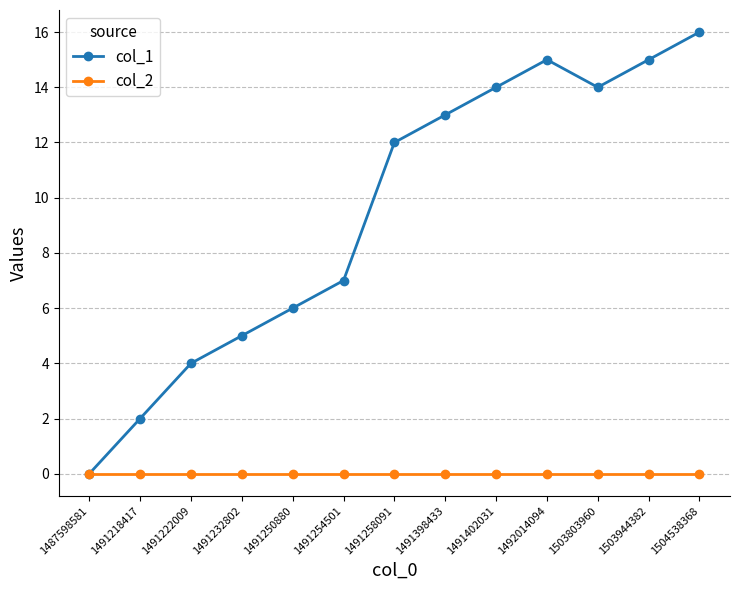

What is the difference between the highest and lowest values at 1491222009?

4